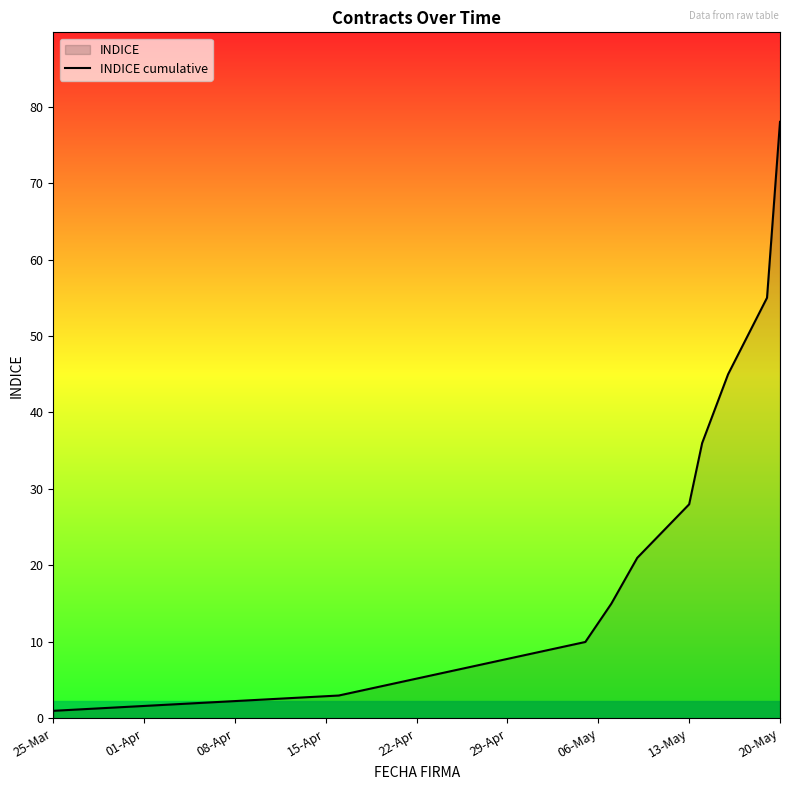

What is the sum of all values?

292